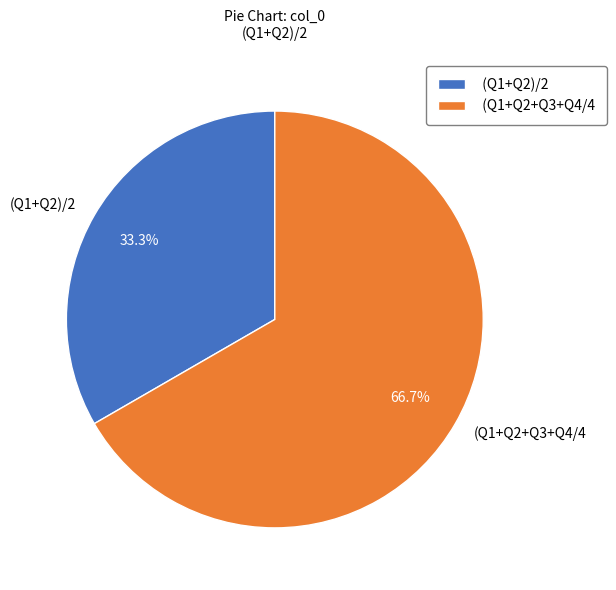

To the nearest percent, what is the average slice percentage?

50%